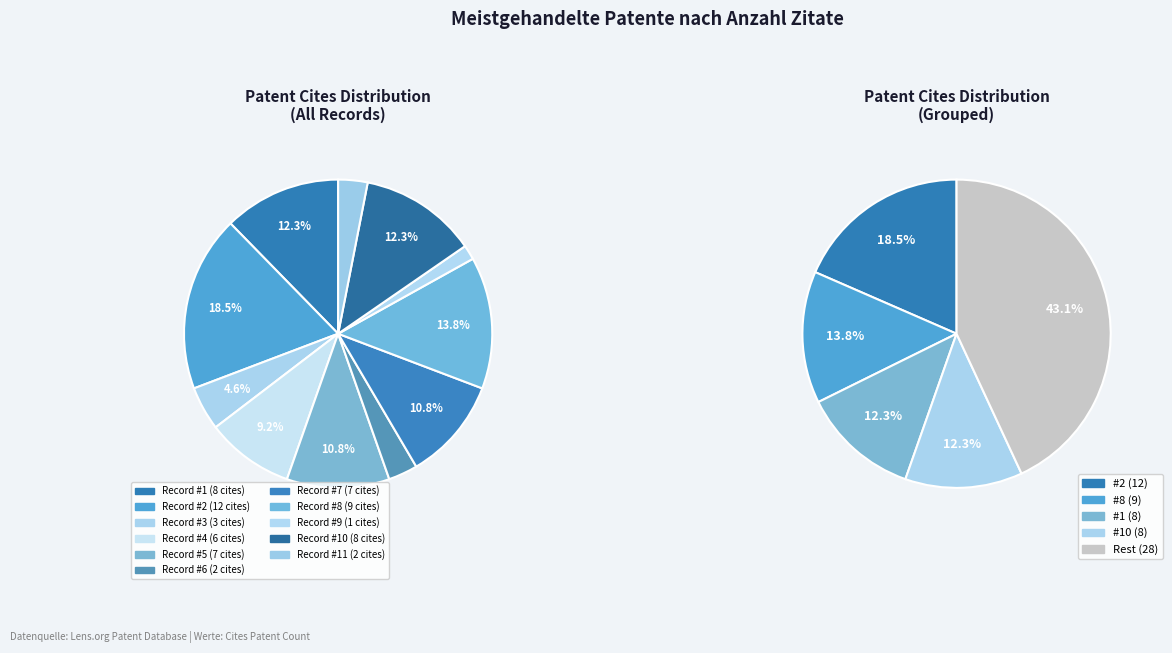

To the nearest percent, what is the combined percentage of 7 and 10?

23%